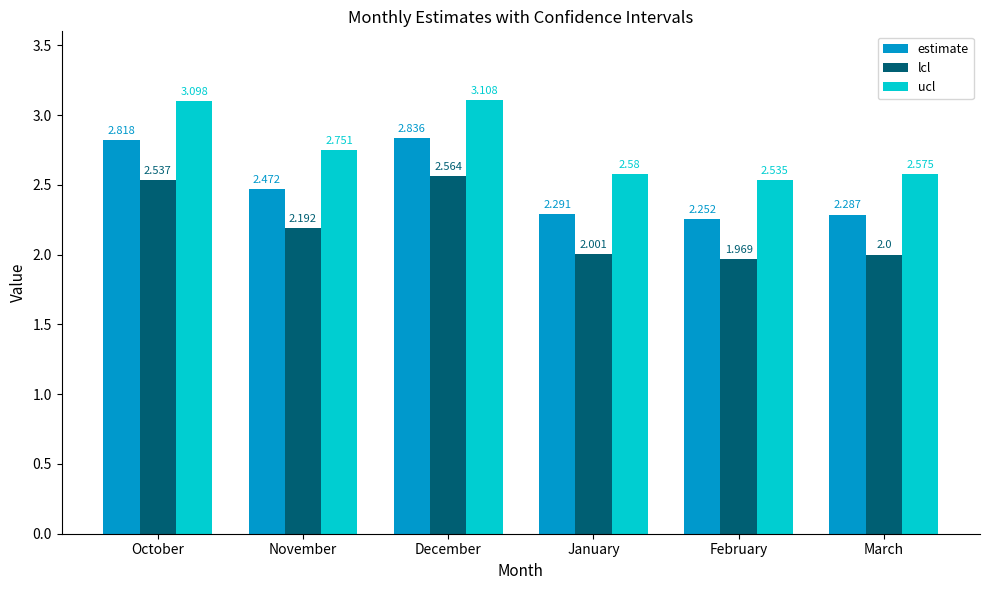

How many groups of bars are there?

6